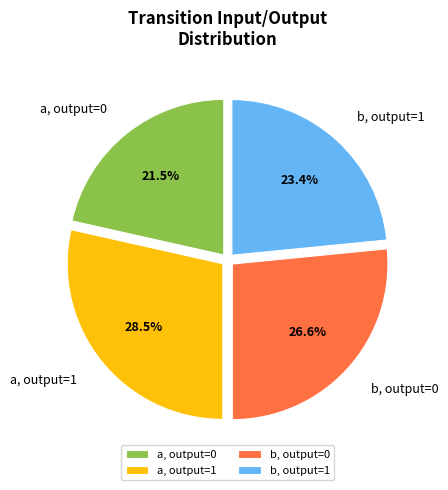

Is there a majority slice in this chart?

No